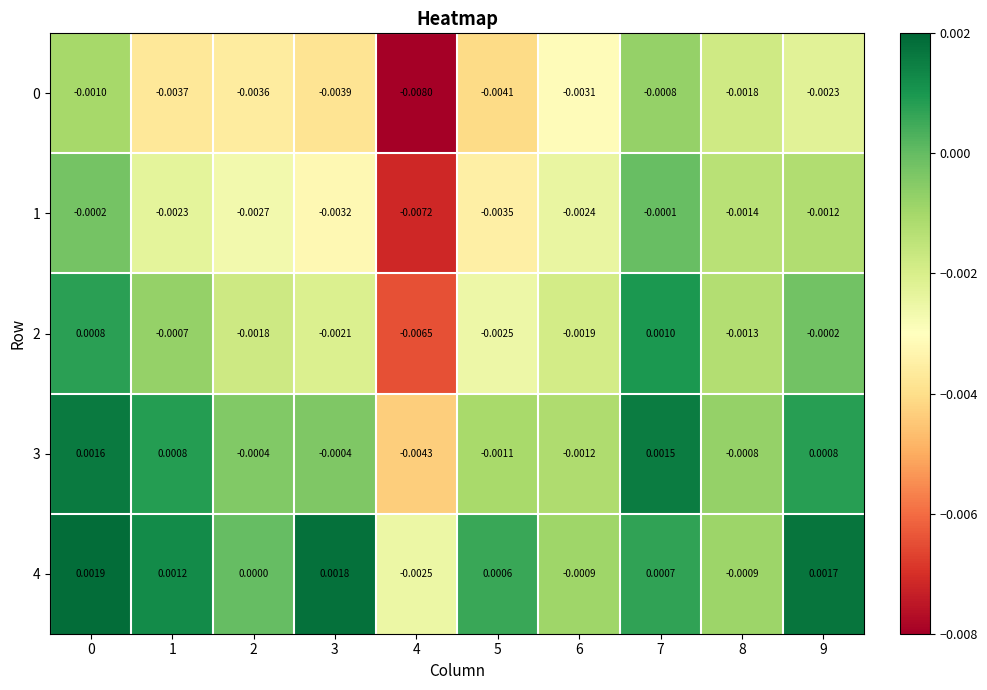

Is the value of 2 at 9 greater than the value of 3 at 5?

Yes